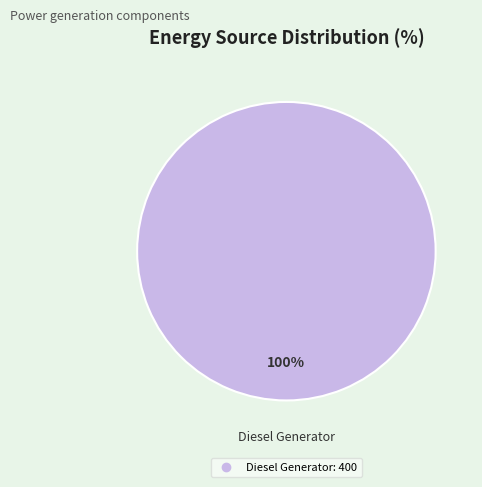

Is there a majority slice in this chart?

Yes